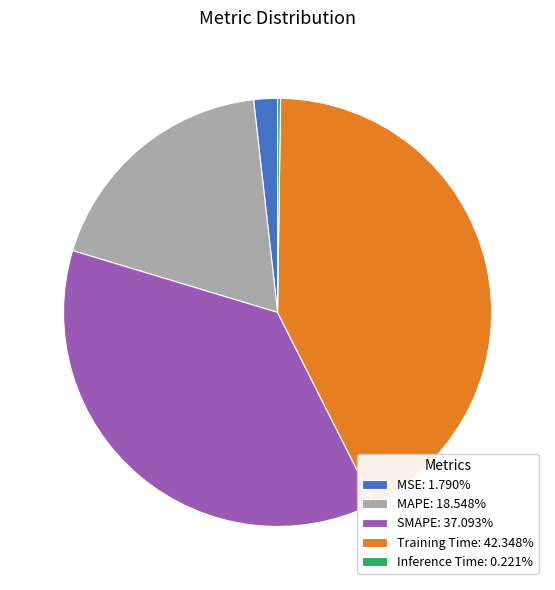

Do MAPE: 18.548% and SMAPE: 37.093% together represent more than half of the pie?

Yes